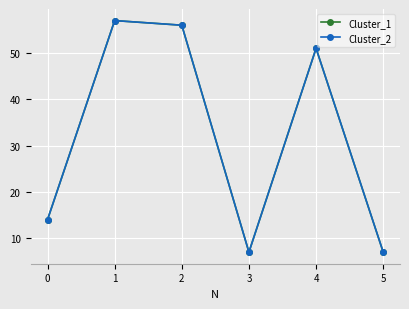

Reading left to right, list all the values displayed in this chart.

Cluster_1: 14	57	56	7	51	7
Cluster_2: 14	57	56	7	51	7